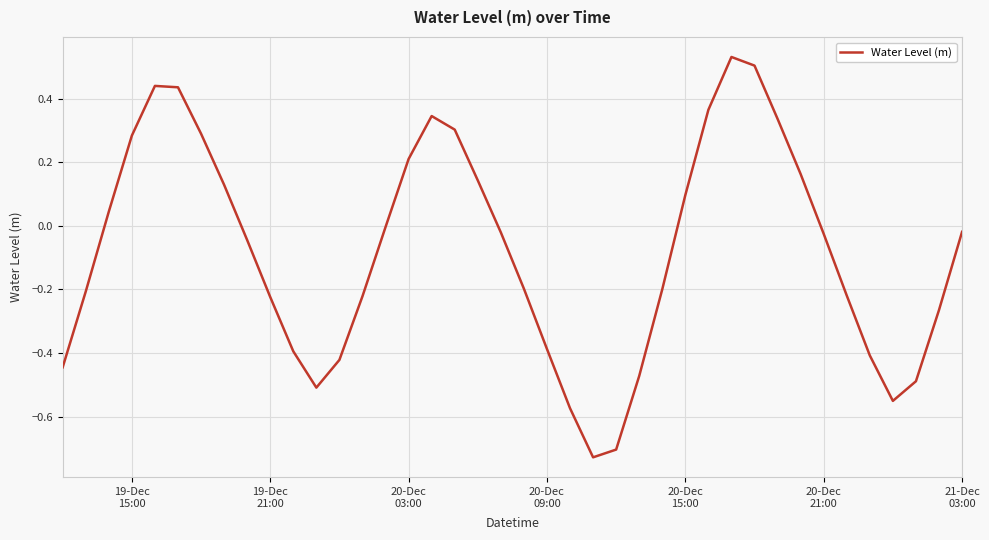

How many lines are shown in the chart?

1